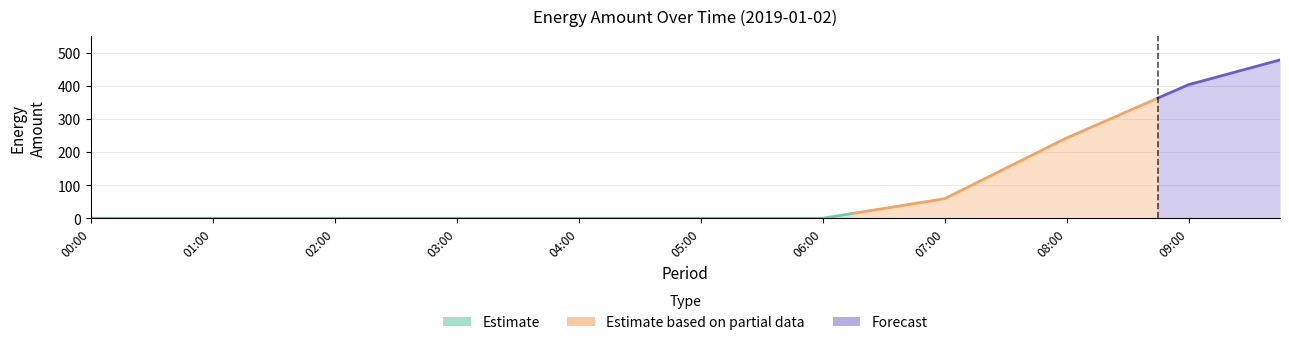

Reading right to left, what are all the values shown in this chart?

477.7	452.8	427.9	402.9	362.7	322.6	282.4	242.2	196.4	150.6	104.8	59.0	44.3	29.5	14.8	0.0	0.0	0.0	0.0	0.0	0.0	0.0	0.0	0.0	0.0	0.0	0.0	0.0	0.0	0.0	0.0	0.0	0.0	0.0	0.0	0.0	0.0	0.0	0.0	0.0